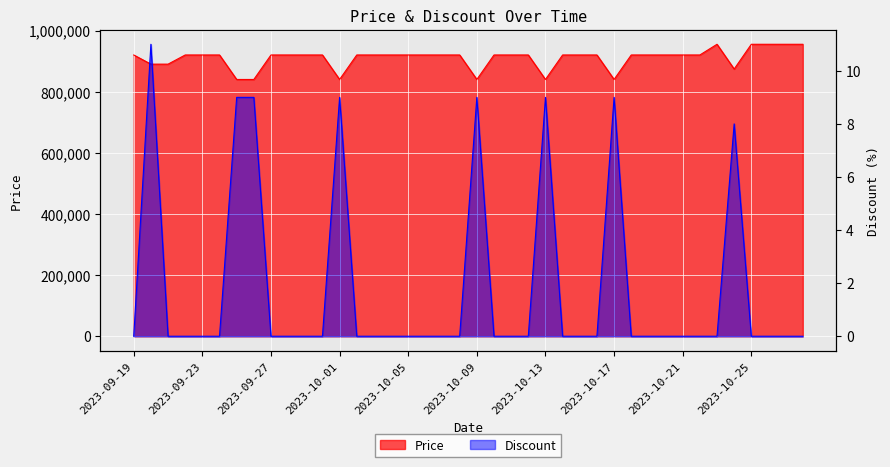

Between 2023-09-20 and 2023-09-24, which series saw the biggest shift?

Price